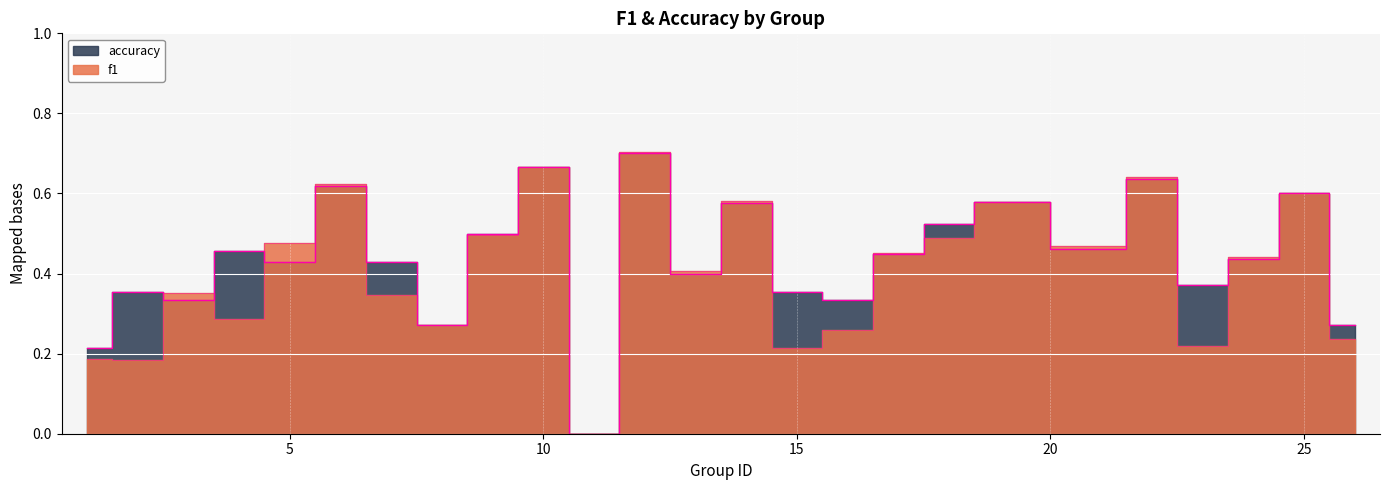

Which category has the lowest value in the f1 series?

11